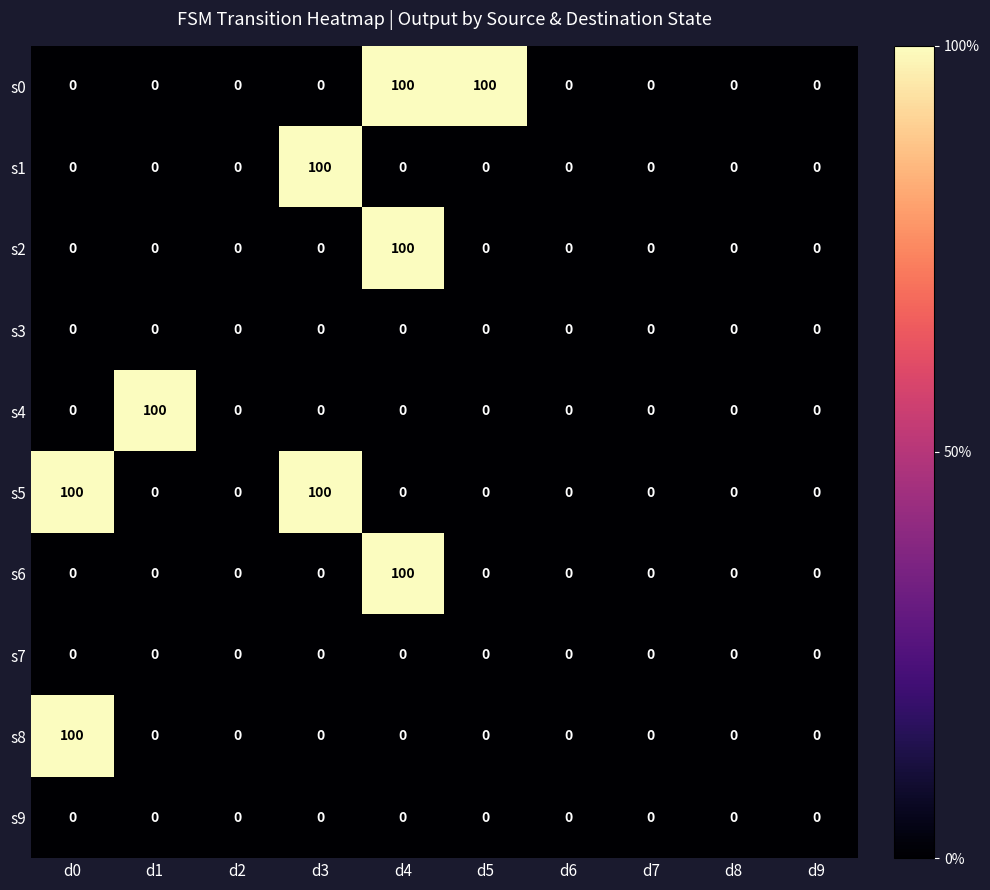

The s2 series shows 0 at d6. True or false?

True